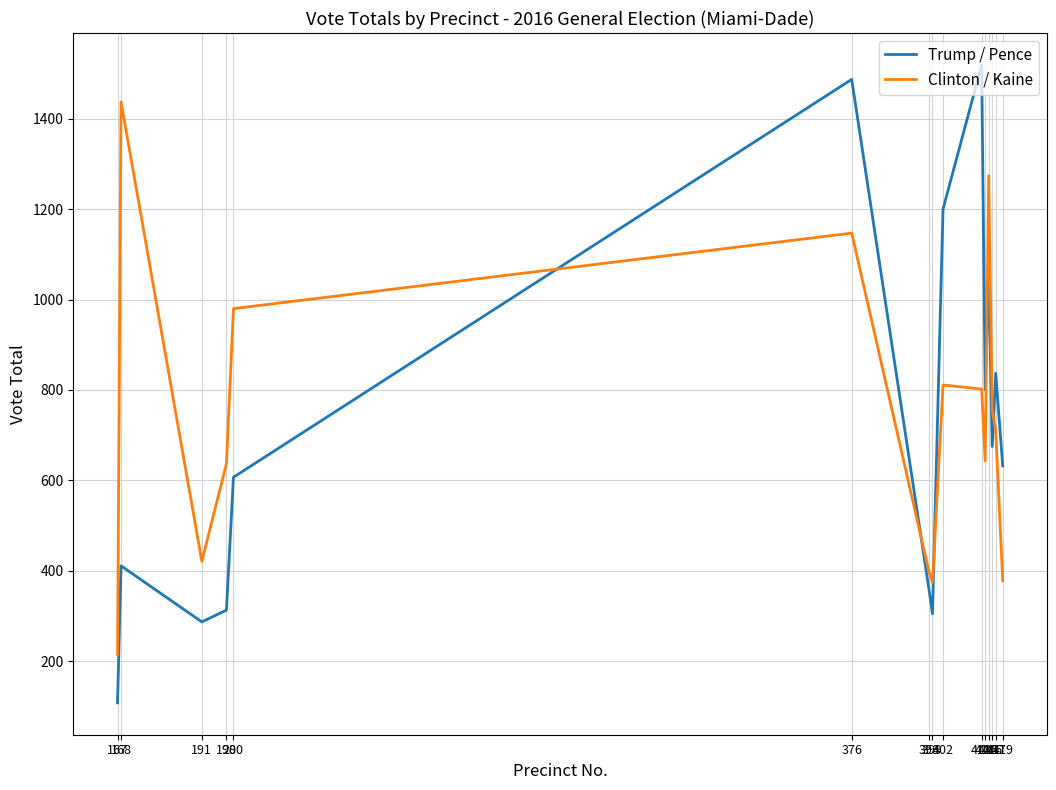

What is the difference between the Trump / Pence values at 198 and 417?

524